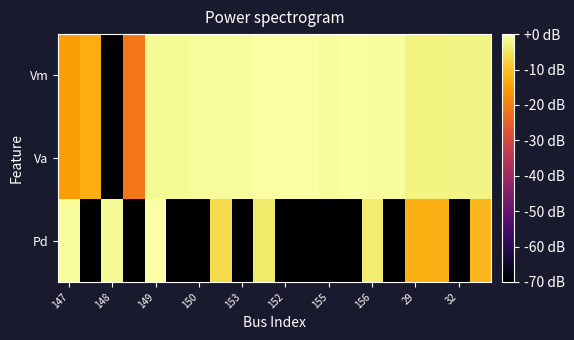

How many series are shown in this chart?

3